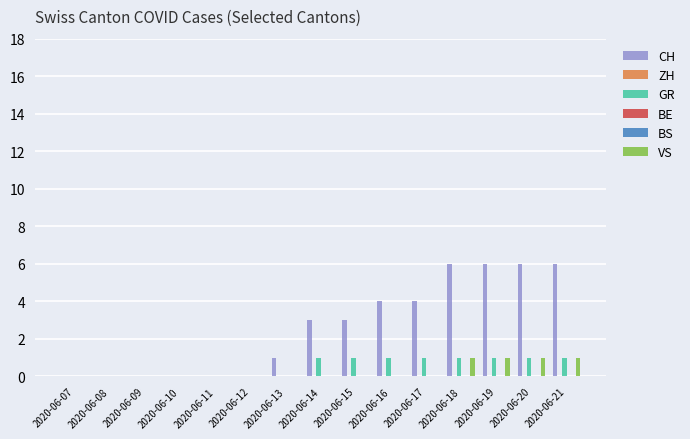

Which series changed the most between 2020-06-16 and 2020-06-19?

CH